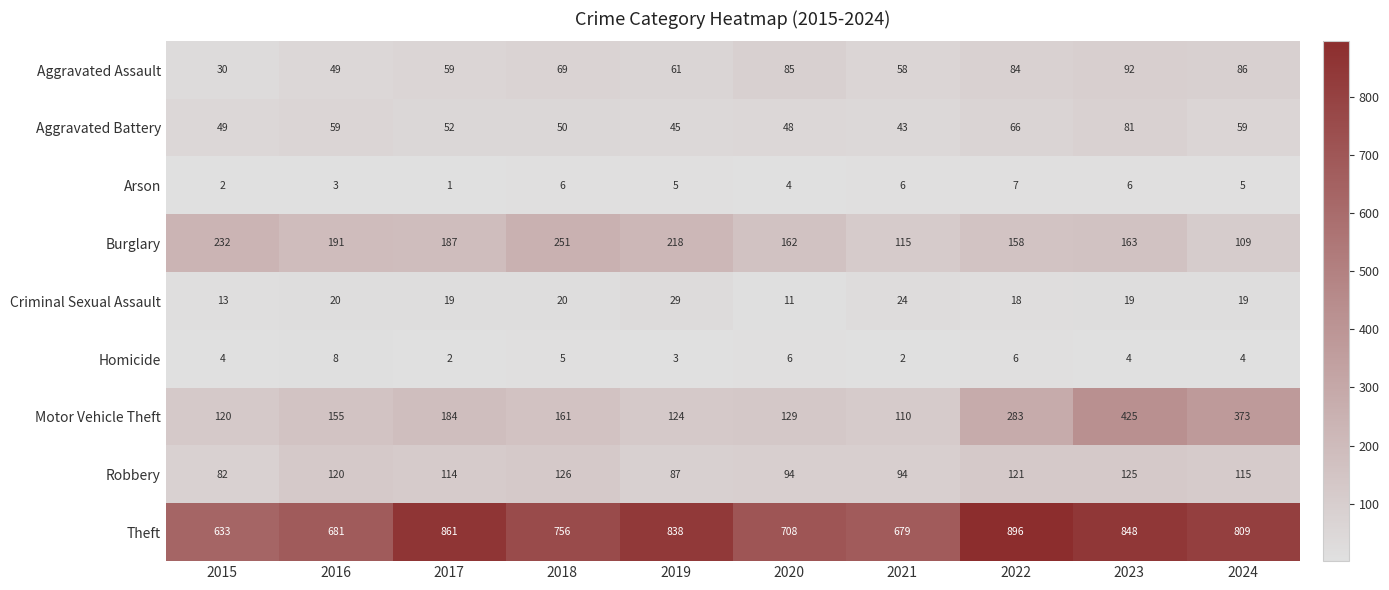

Rank the series by their maximum value, from highest to lowest.

Theft, Motor Vehicle Theft, Burglary, Robbery, Aggravated Assault, Aggravated Battery, Criminal Sexual Assault, Homicide, Arson